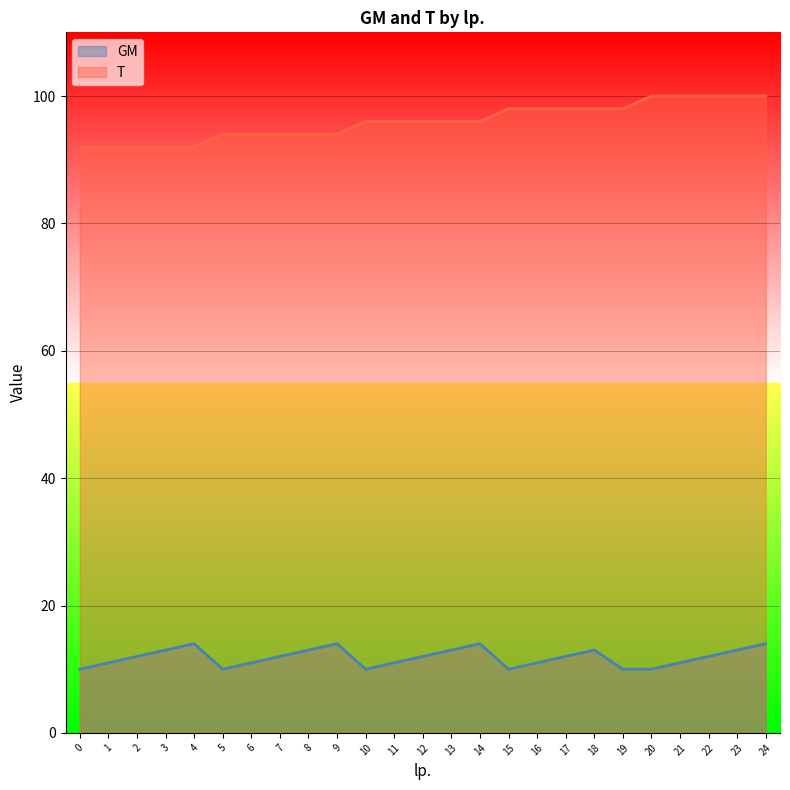

Reading right to left, list all the values displayed in this chart.

GM: 14	13	12	11	10	10	13	12	11	10	14	13	12	11	10	14	13	12	11	10	14	13	12	11	10
T: 100	100	100	100	100	98	98	98	98	98	96	96	96	96	96	94	94	94	94	94	92	92	92	92	92